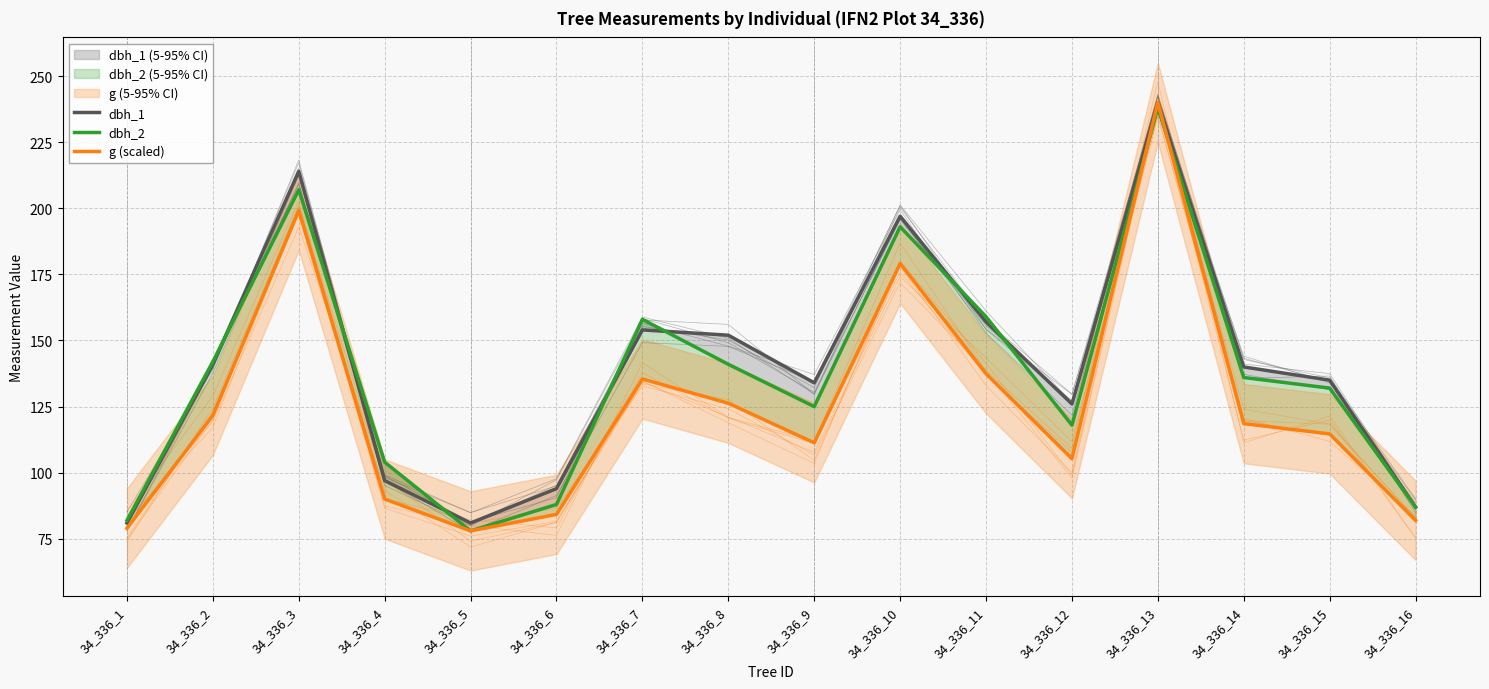

Reading left to right, what are all the values shown in this chart?

dbh_1: 81.0	141.0	214.0	97.0	81.0	94.0	154.0	152.0	134.0	197.0	157.0	126.0	240.0	140.0	135.0	87.0
dbh_2: 82.0	142.0	207.0	104.0	78.0	88.0	158.0	141.0	125.0	193.0	159.0	118.0	238.0	136.0	132.0	87.0
g (scaled): 79.0	121.7	199.1	90.1	78.0	84.3	135.4	126.3	111.3	179.1	137.5	105.3	240.0	118.6	114.7	82.0